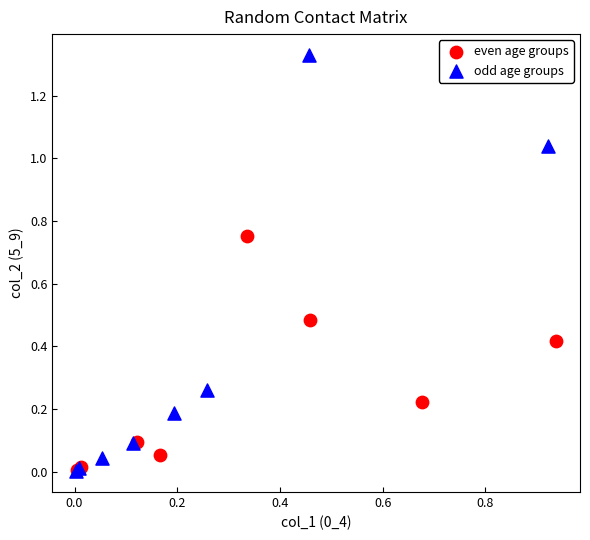

Which series reaches the maximum Y coordinate?

odd age groups